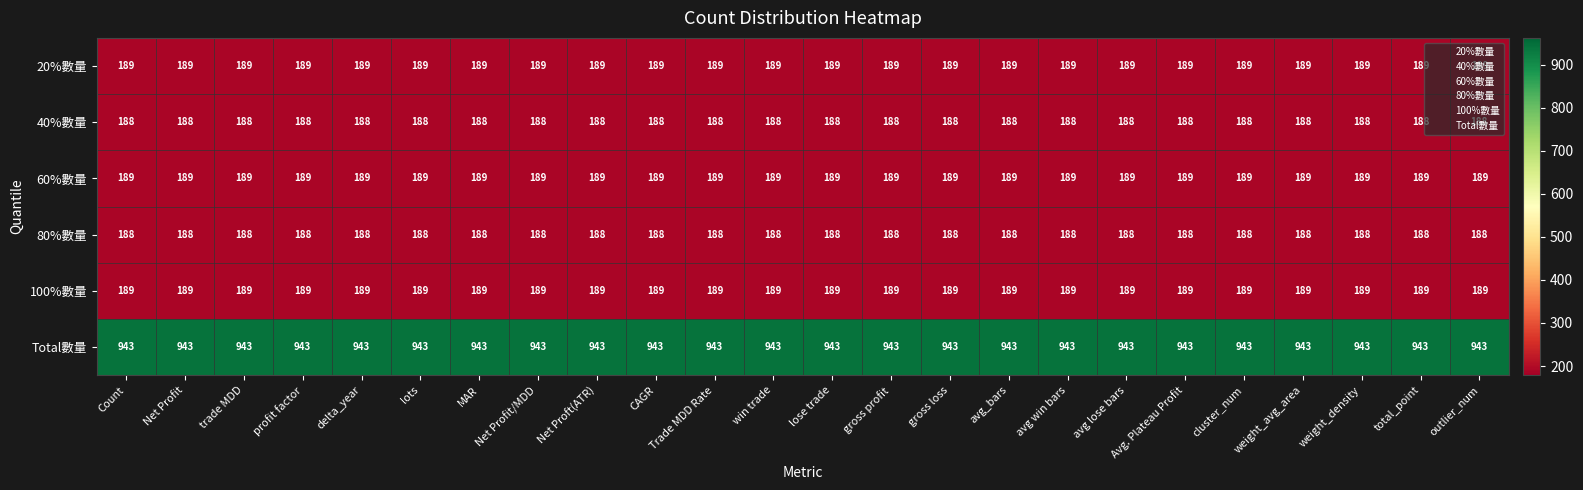

What is the spread (max minus min) of values at avg lose bars?

755